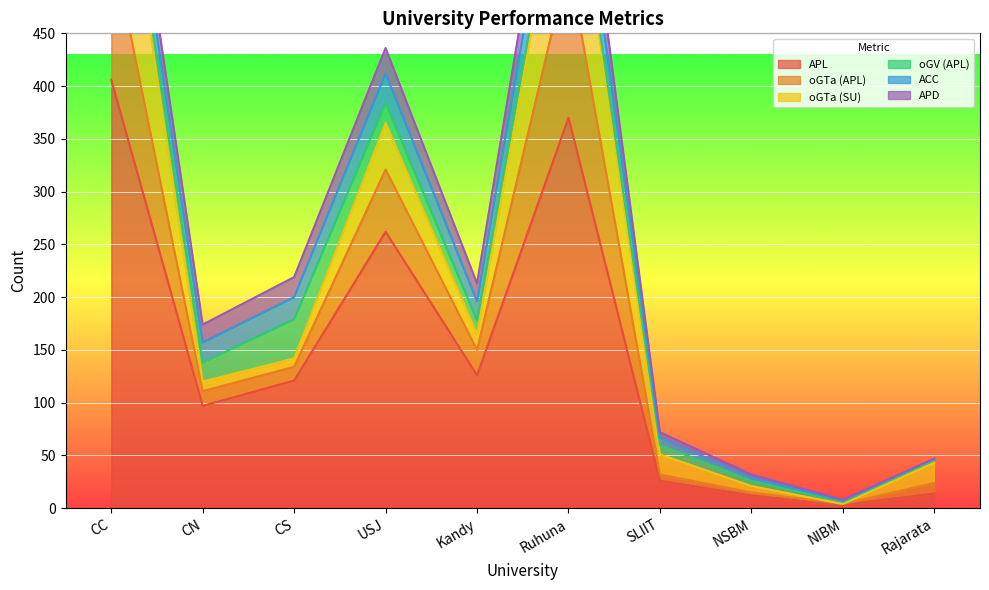

What is the difference between the maximum and minimum values in the oGTa (APL) series?

147